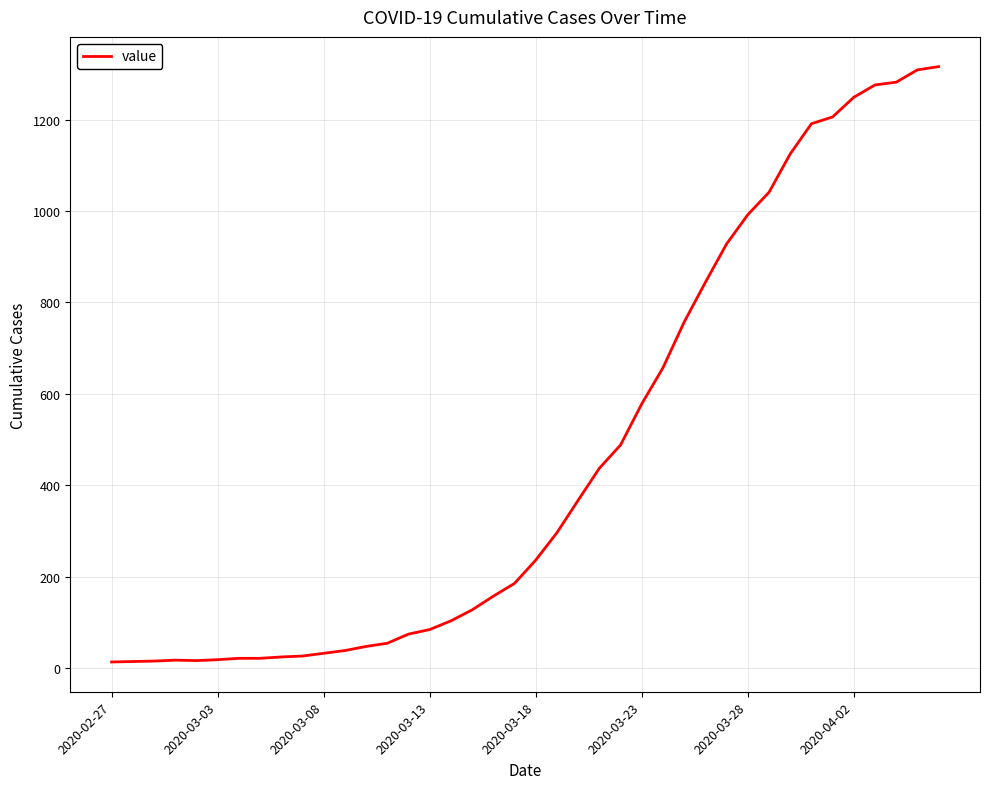

What is the difference between the maximum and minimum values?

1303